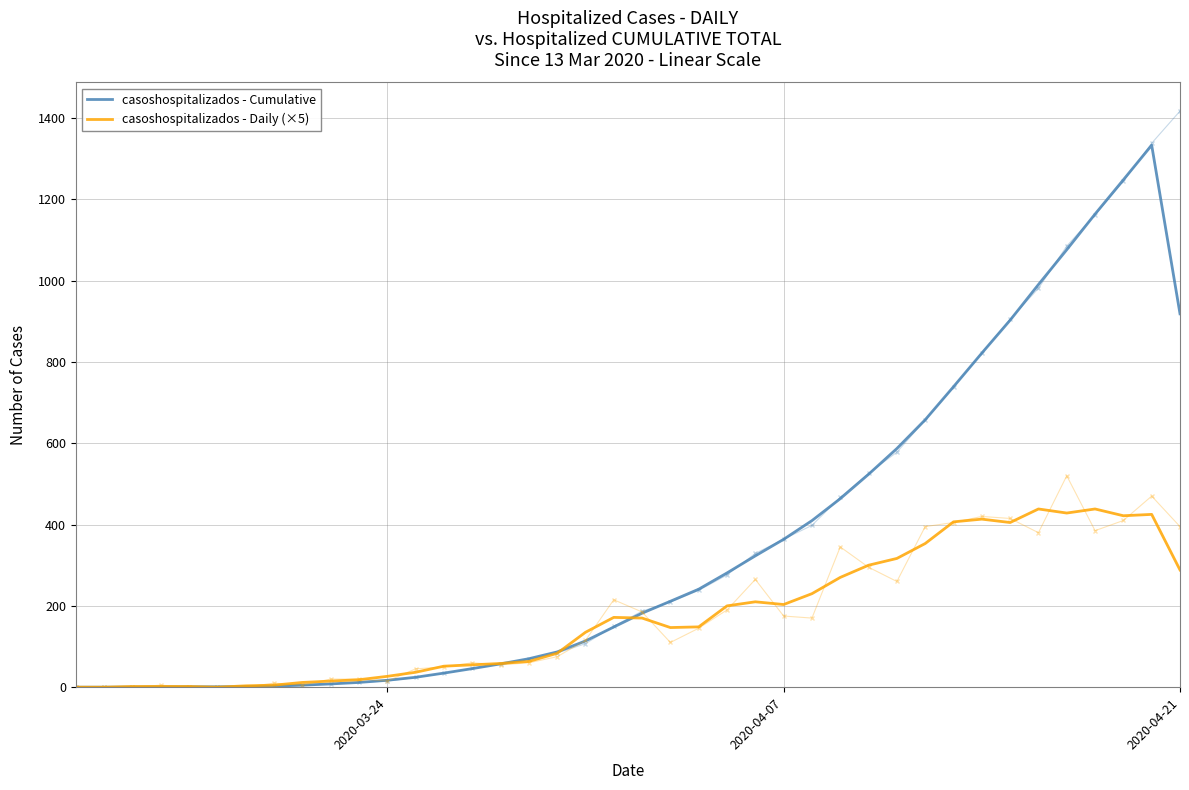

How many interior local peaks does the casoshospitalizados - Daily (×5) series have?

6